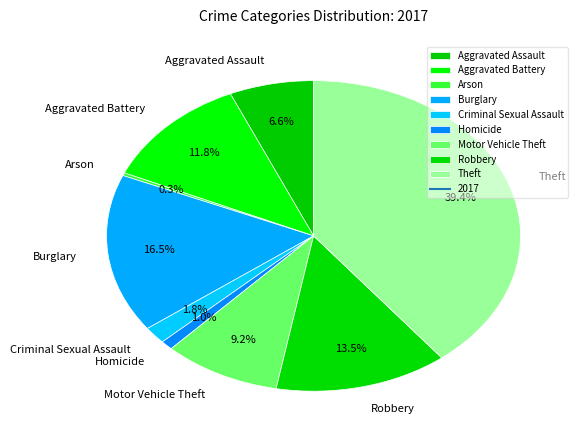

Count the number of slices in the pie.

9